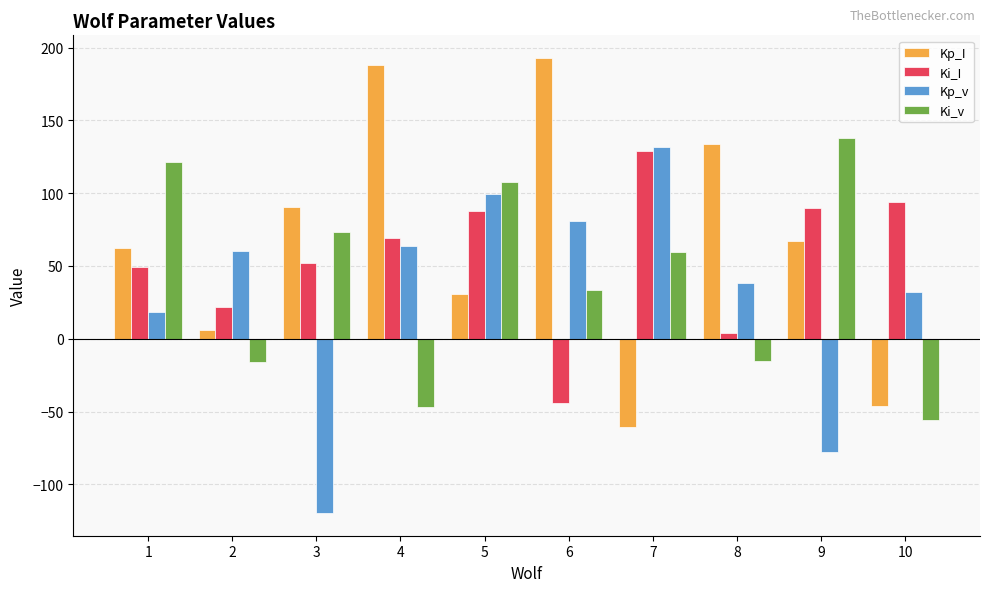

What is the difference between the second highest and minimum values in the Ki_v series?

177.0